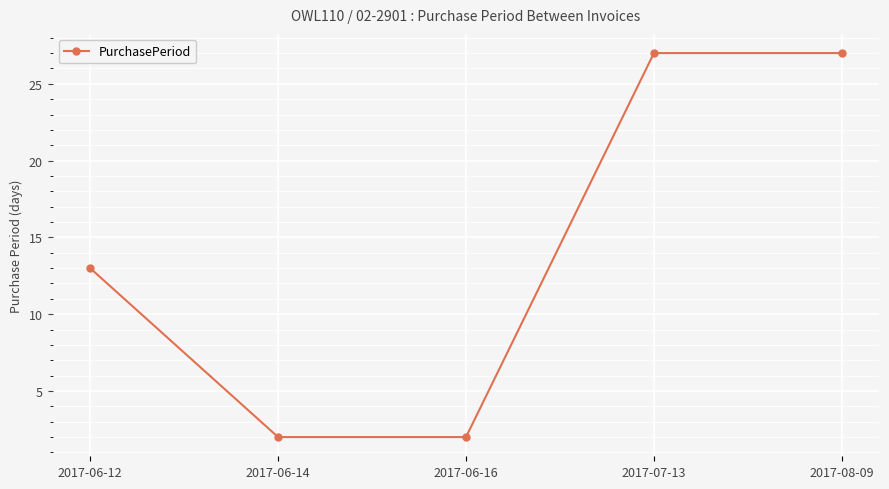

Reading left to right, extract all data points from this chart.

13	2	2	27	27